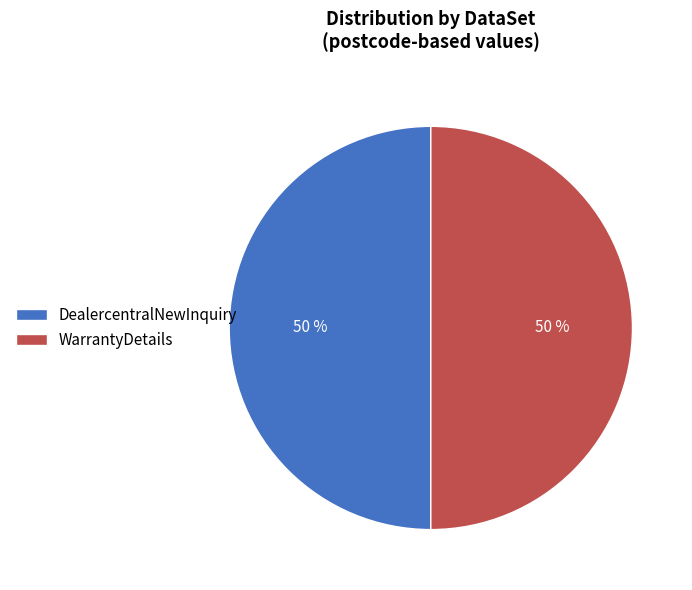

Is the sum of DealercentralNewInquiry and WarrantyDetails greater than half?

Yes